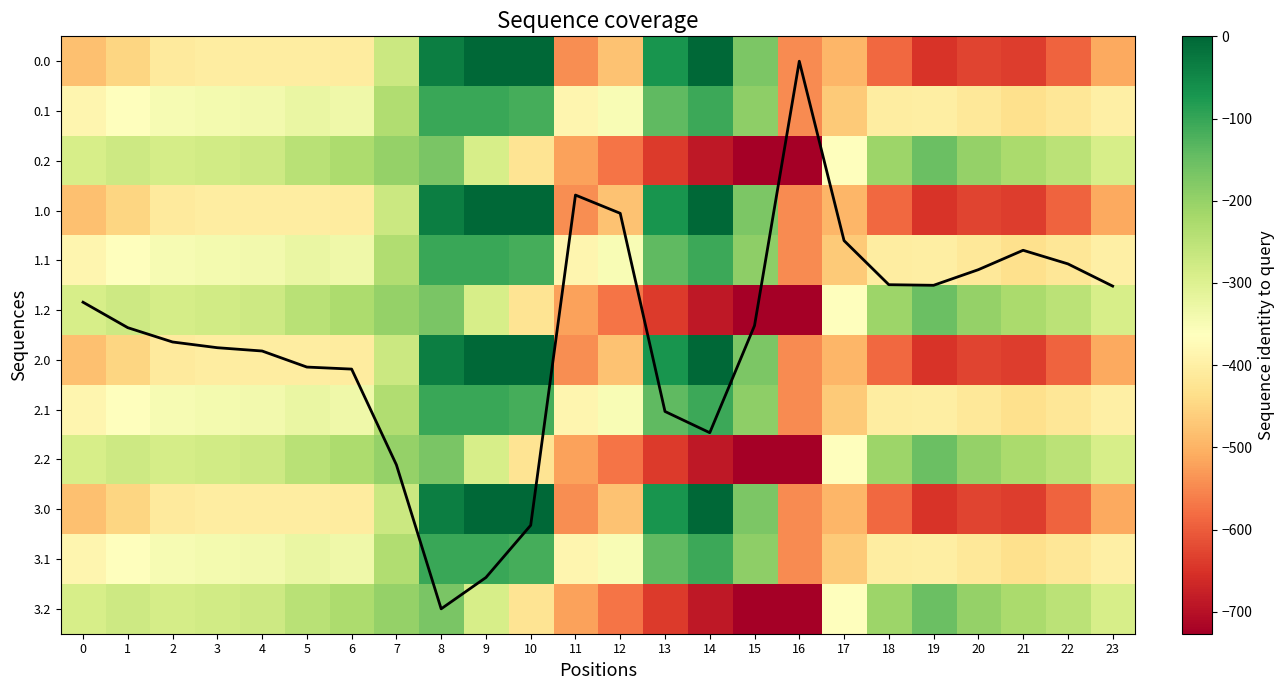

Is the value of 0.0 at 16 greater than the value of 3.1 at 21?

No